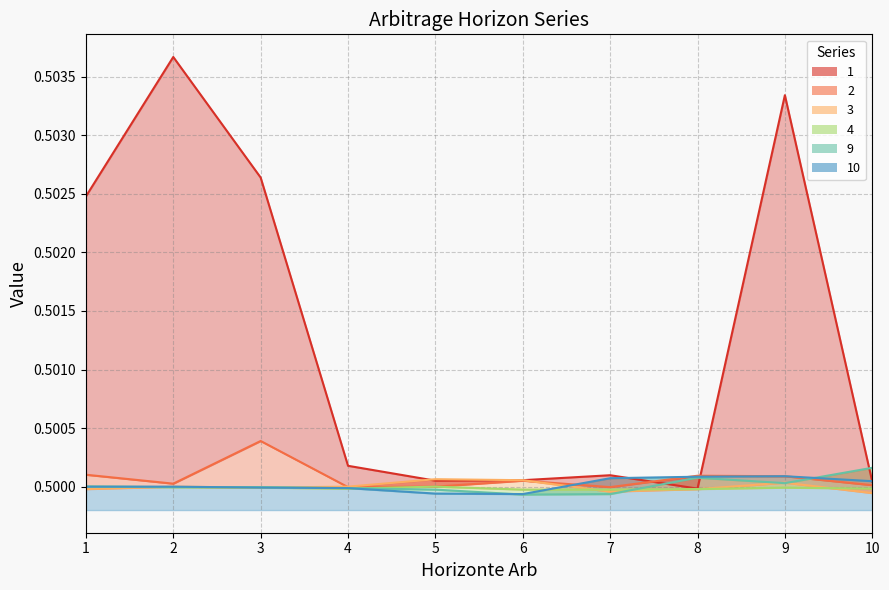

What is the value of the 3 point at the 2nd from the left?

0.5